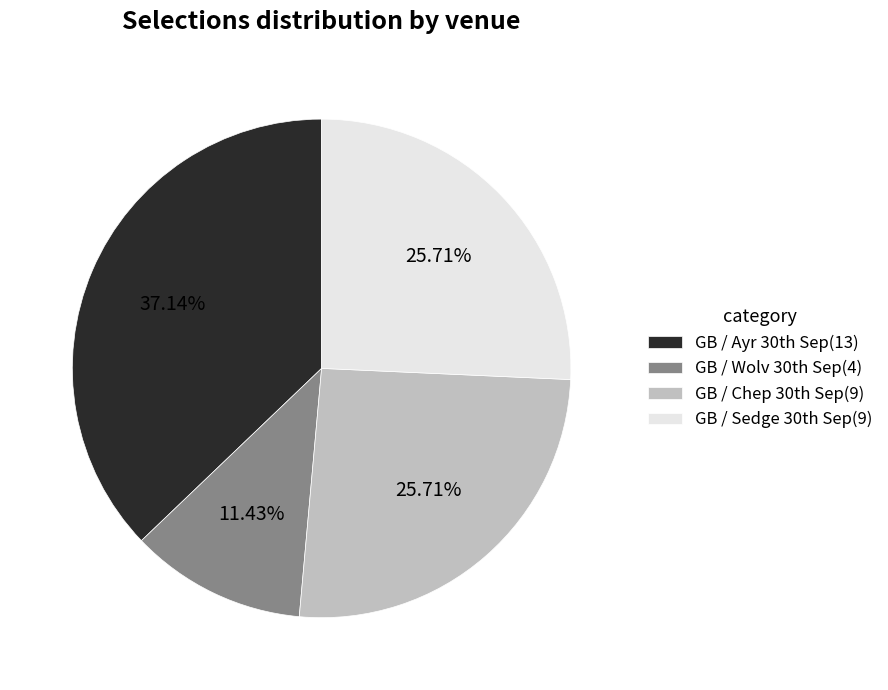

To the nearest percent, what is the difference between the largest and smallest slice percentages?

26%